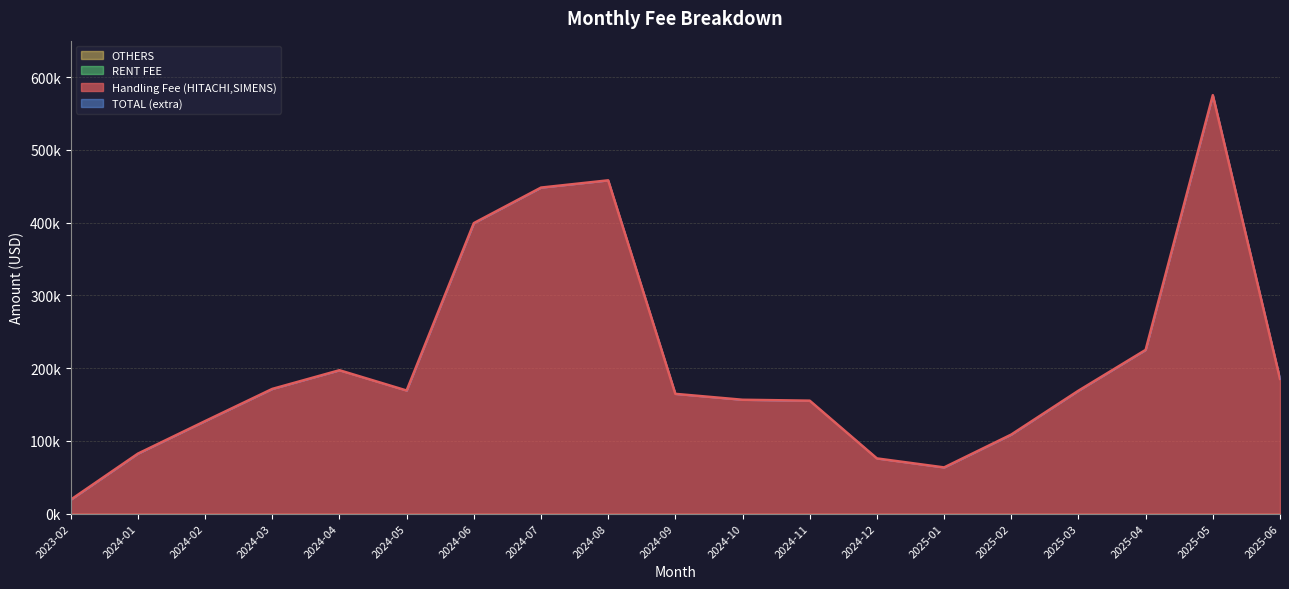

The value of Handling Fee (HITACHI,SIMENS) at 2025-01 is 85670.8. True or false?

False